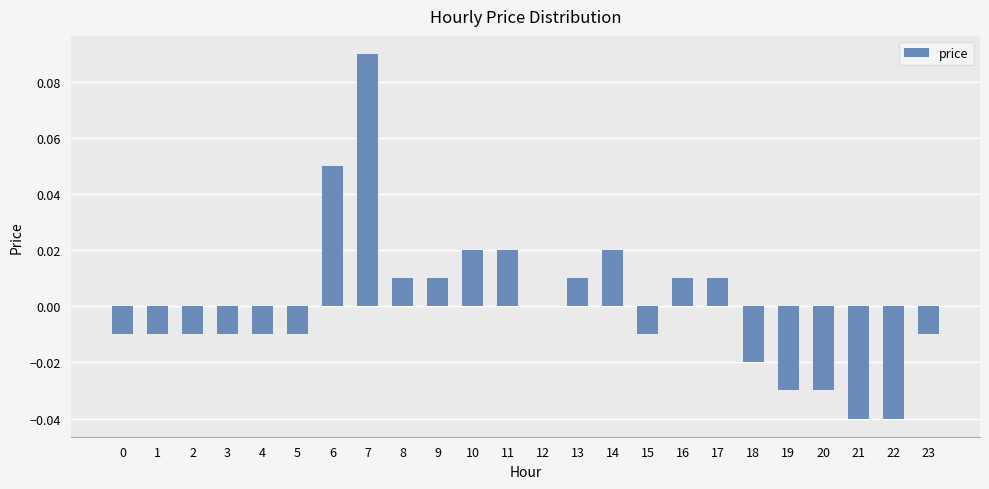

True or false: the data shows 0.0 at 12.

True